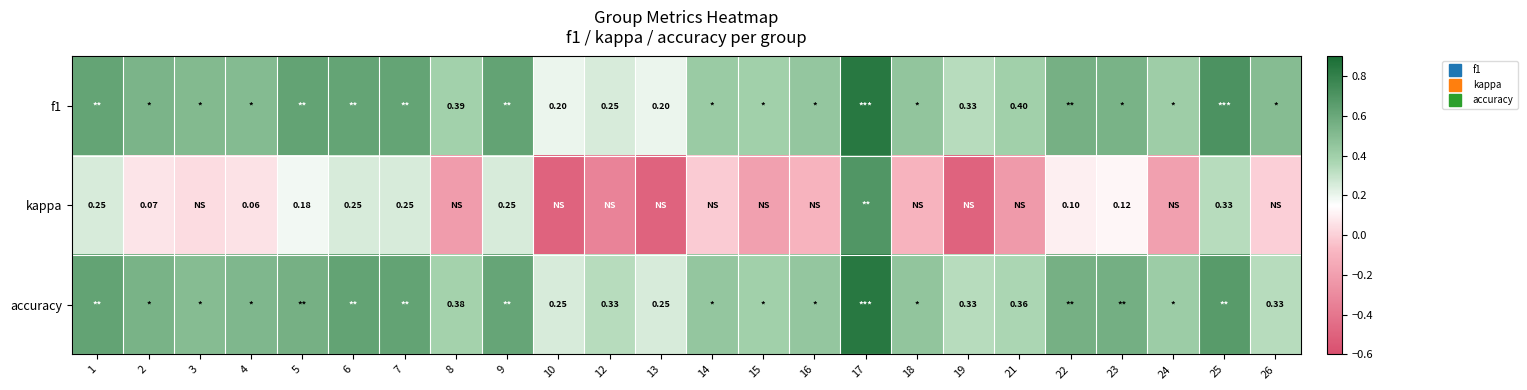

What is the approximate value of accuracy at 10?

0.2